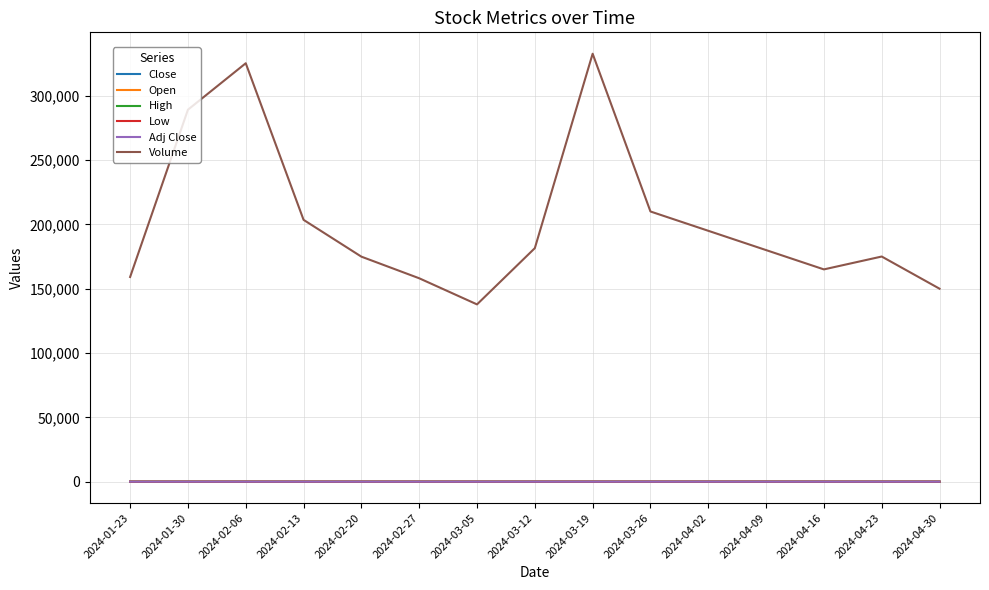

What value does the Volume series have at 2024-04-16?

165000.0